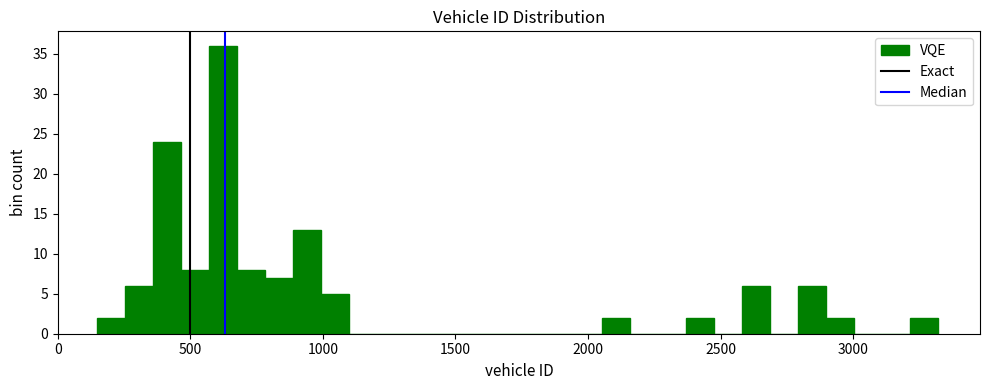

Around what value on the x-axis is the tallest bar? Give the approximate position of its centre, as read against the axis.

600